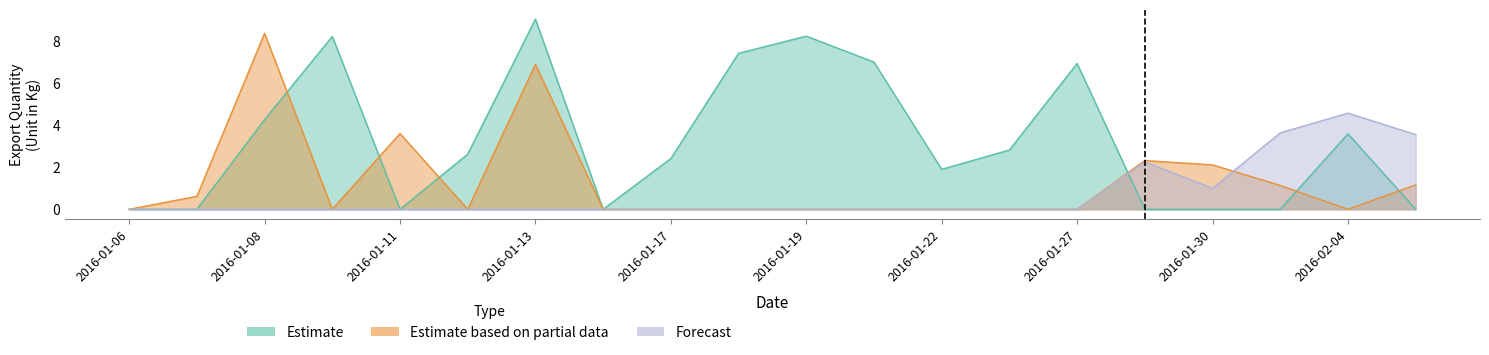

What are all the series names shown in the legend?

Estimate, Estimate based on partial data, Forecast